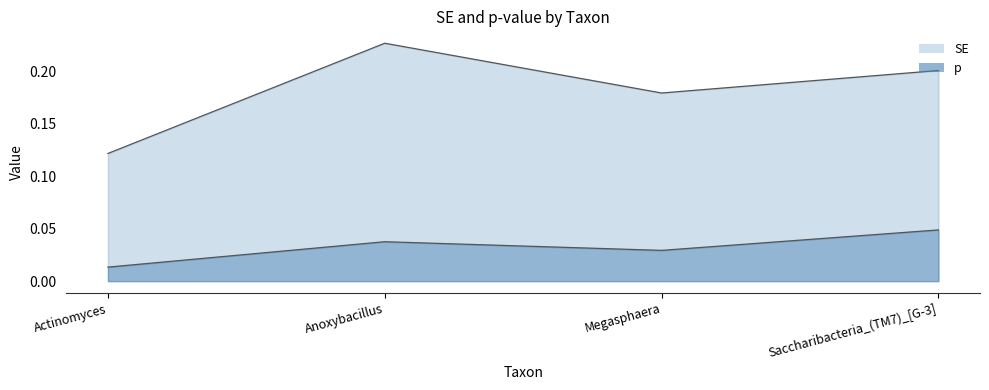

Rank the series by their maximum value, from lowest to highest.

p, SE